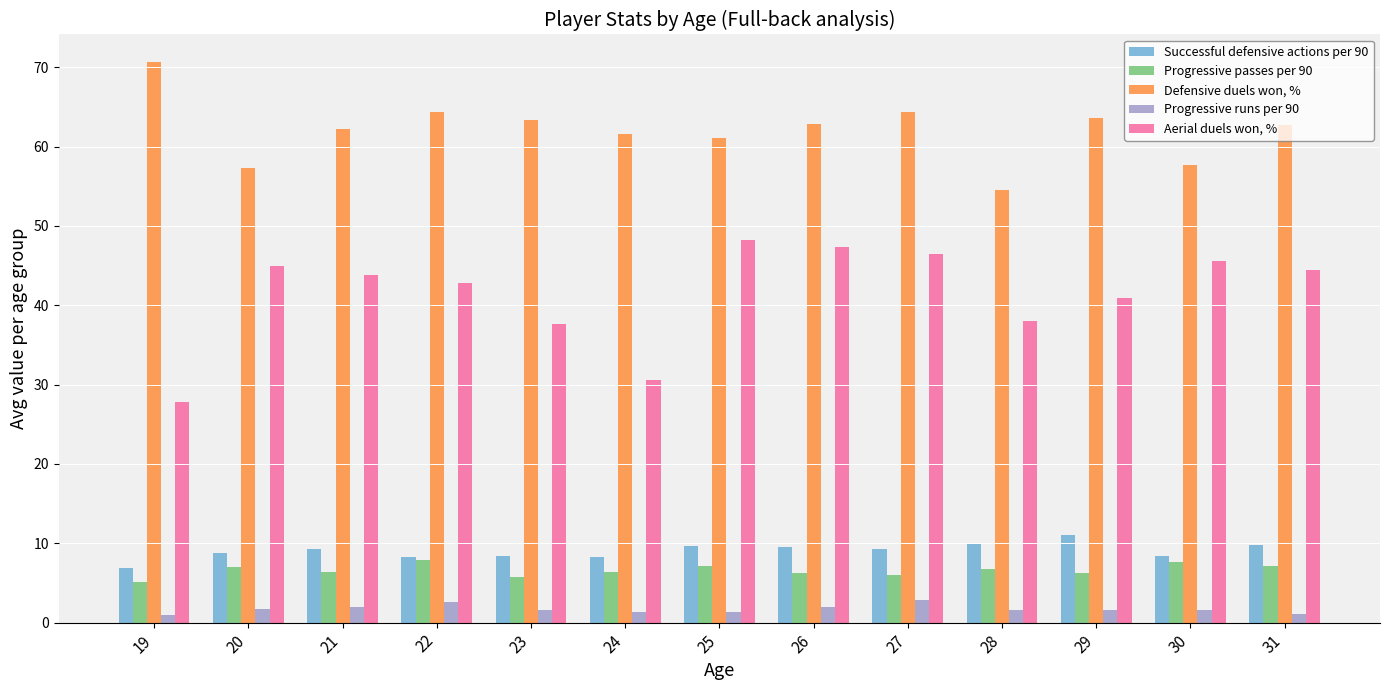

Which series has the largest total across all categories?

Defensive duels won, %